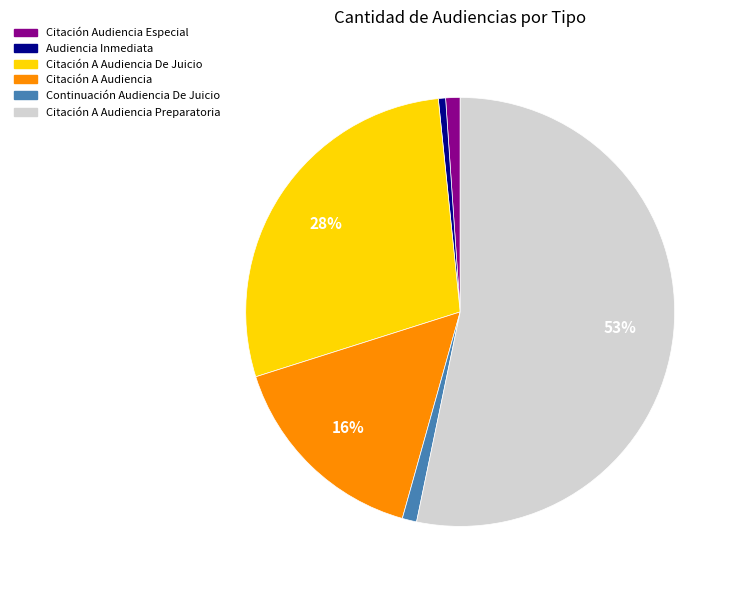

To the nearest percent, what is the average slice percentage?

17%